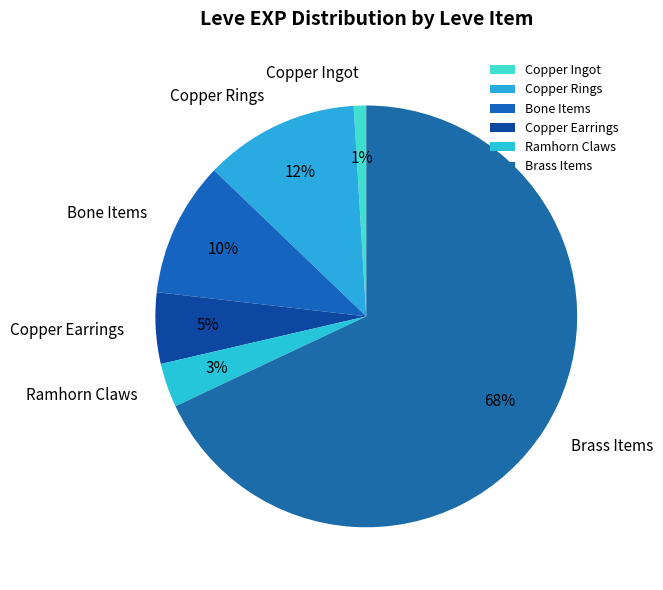

Rank the categories by value from lowest to highest.

Copper Ingot, Ramhorn Claws, Copper Earrings, Bone Items, Copper Rings, Brass Items